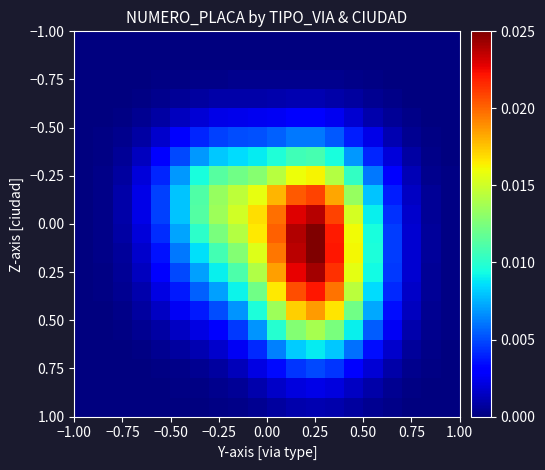

At which category does the chart reach its peak across all series?

0.25